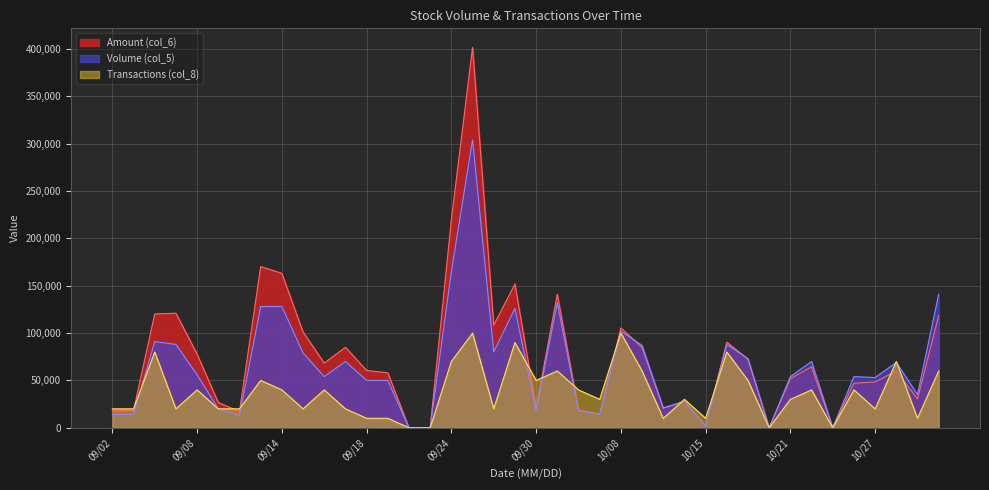

Is it true that Amount (col_6) equals 6428 at 09/30?

False